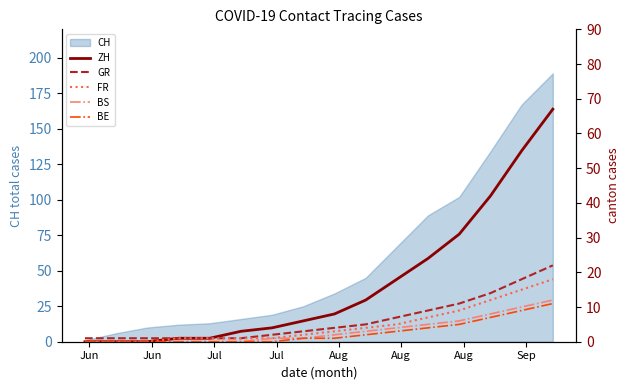

What is the maximum value for CH?

189